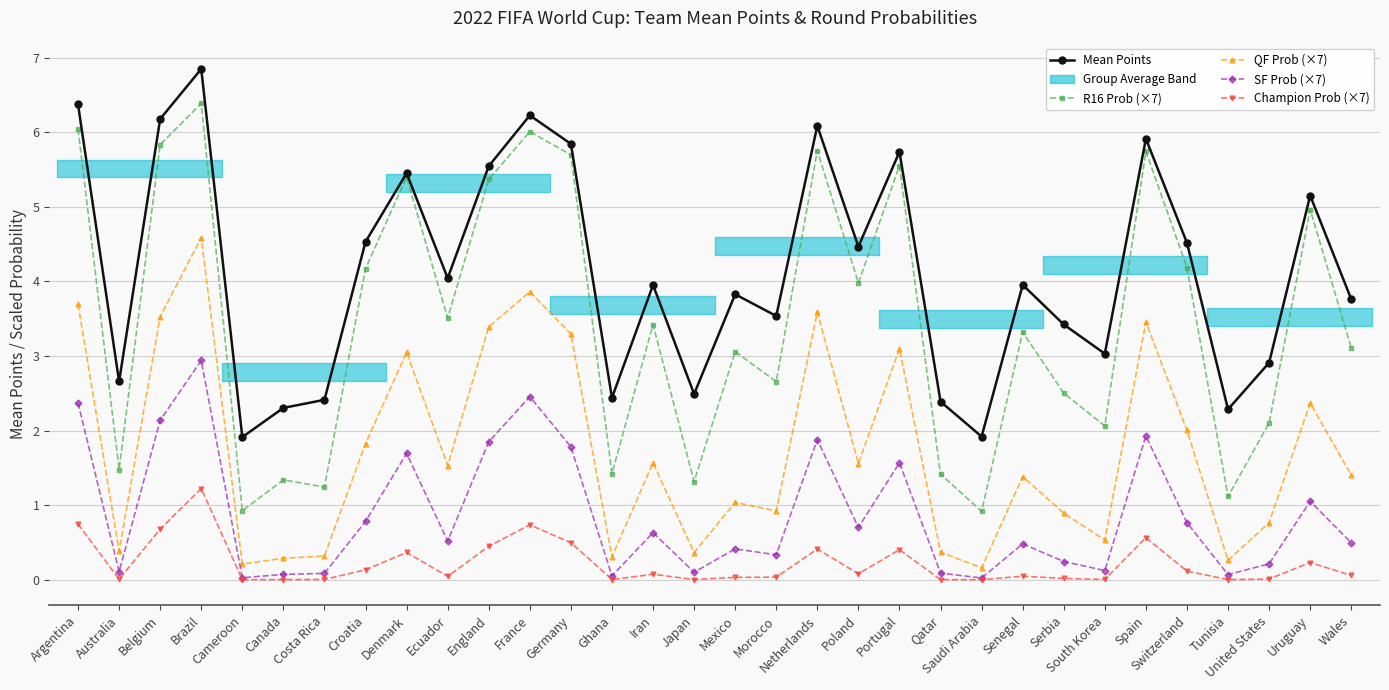

The value of Mean Points at Portugal is 5.7. True or false?

True